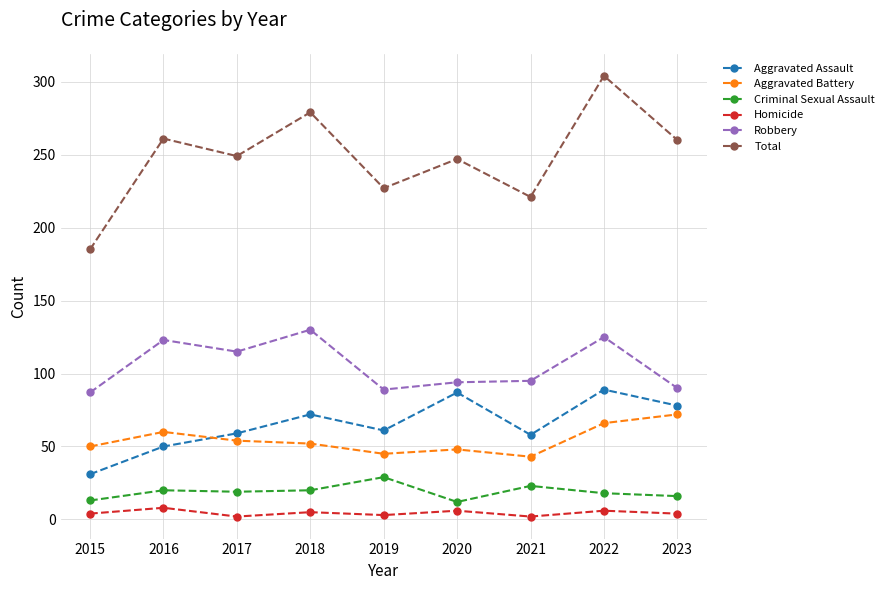

True or false: Robbery has more than 0 points higher than both neighbors.

True